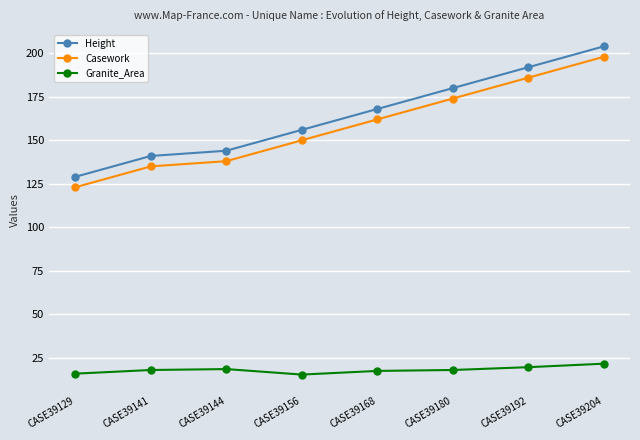

The value of Height at CASE39129 is 204.8. True or false?

False